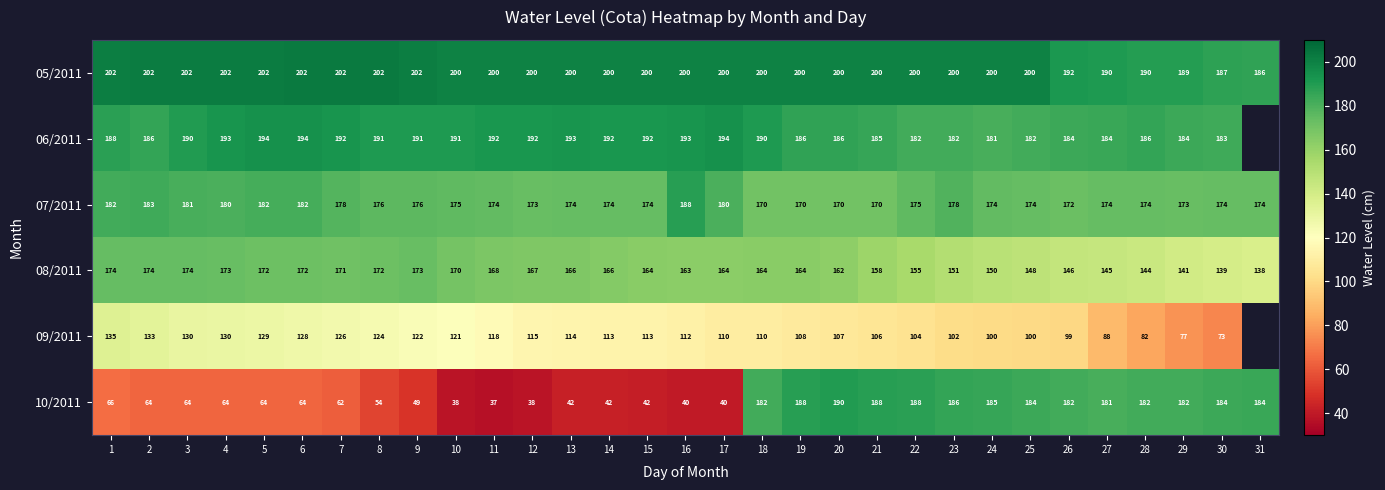

At which category is the sum across all series the highest?

18